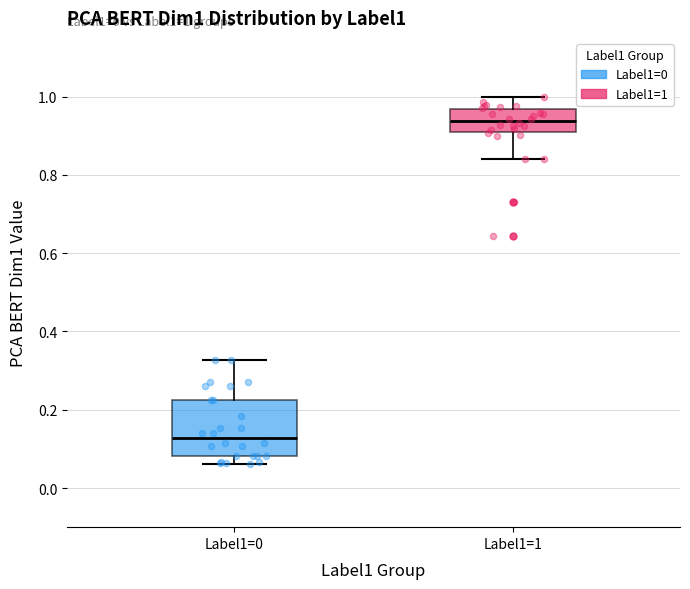

Which box has the highest median line?

Label1=1